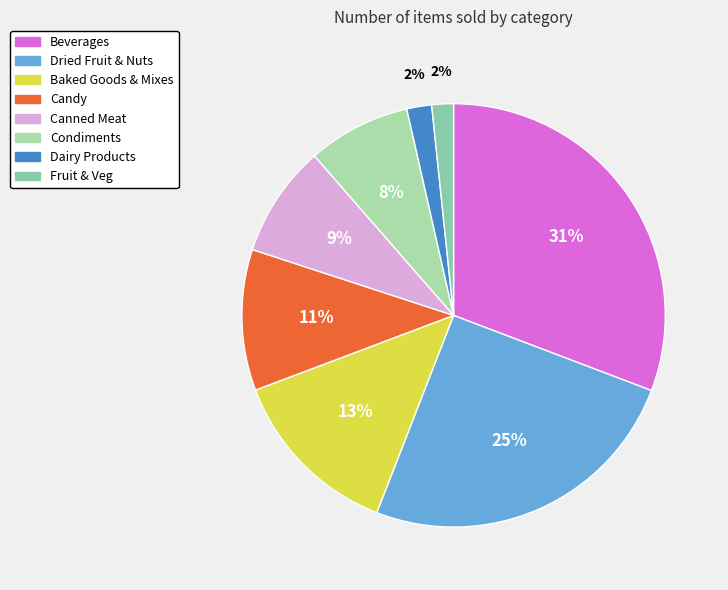

Approximately how many times larger is the value at Canned Meat compared to Beverages?

0.3